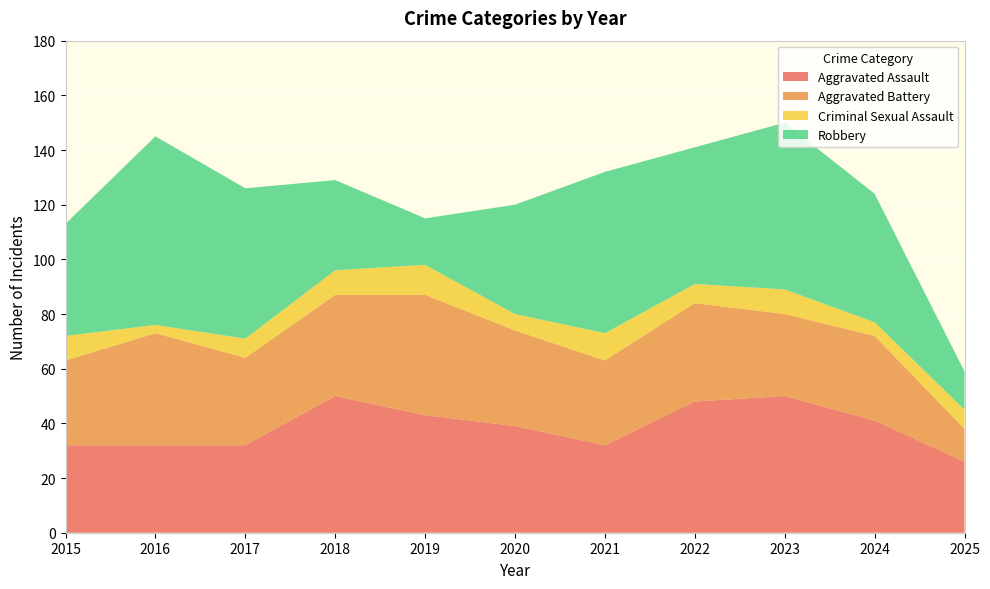

Reading right to left, extract all data points from this chart.

Aggravated Assault: 2025=26	2024=41	2023=50	2022=48	2021=32	2020=39	2019=43	2018=50	2017=32	2016=32	2015=32
Aggravated Battery: 2025=12	2024=31	2023=30	2022=36	2021=31	2020=35	2019=44	2018=37	2017=32	2016=41	2015=31
Criminal Sexual Assault: 2025=7	2024=5	2023=9	2022=7	2021=10	2020=6	2019=11	2018=9	2017=7	2016=3	2015=9
Robbery: 2025=14	2024=47	2023=61	2022=50	2021=59	2020=40	2019=17	2018=33	2017=55	2016=69	2015=41